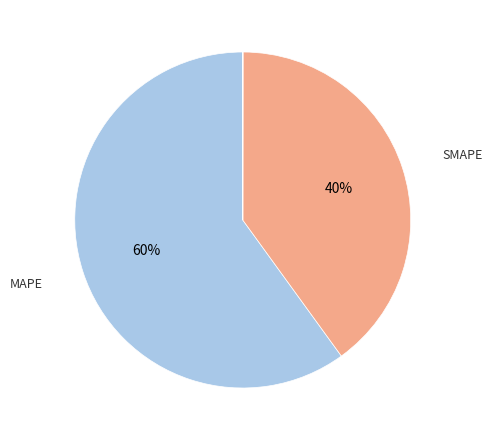

To the nearest percent, what is the difference between the largest and smallest slice percentages?

60%